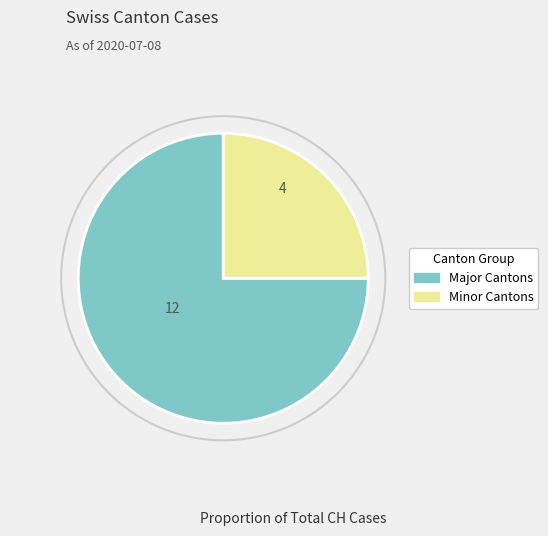

Does any single category account for the majority?

Yes